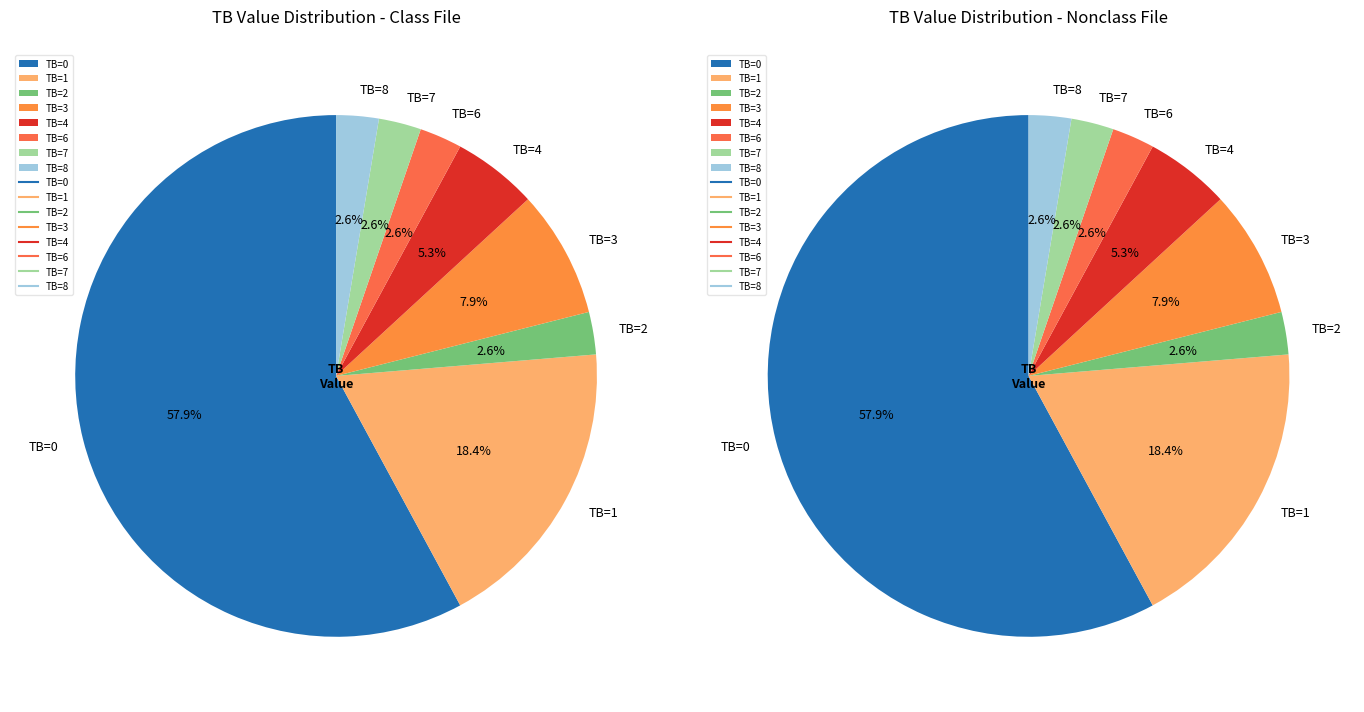

To the nearest percent, what is the average slice percentage?

12%